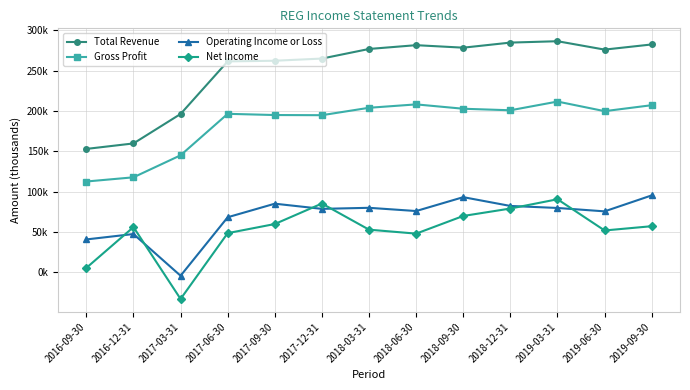

What are all the series names shown in the legend?

Total Revenue, Gross Profit, Operating Income or Loss, Net Income